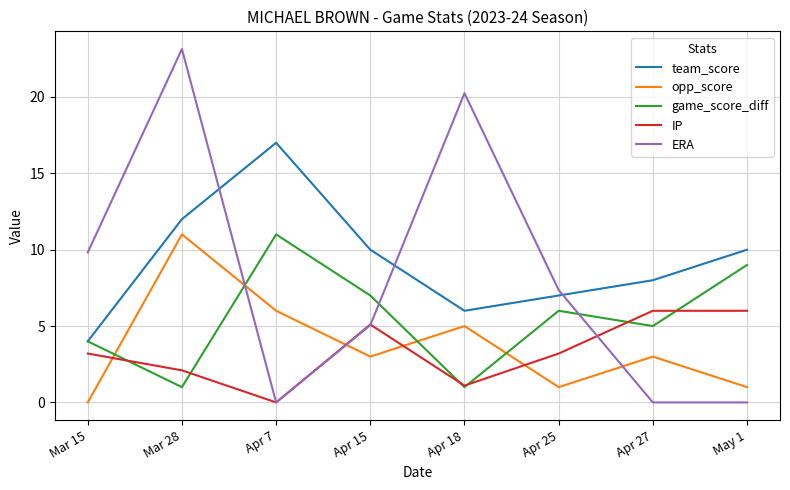

At which category does team_score reach its first local valley?

Apr 18